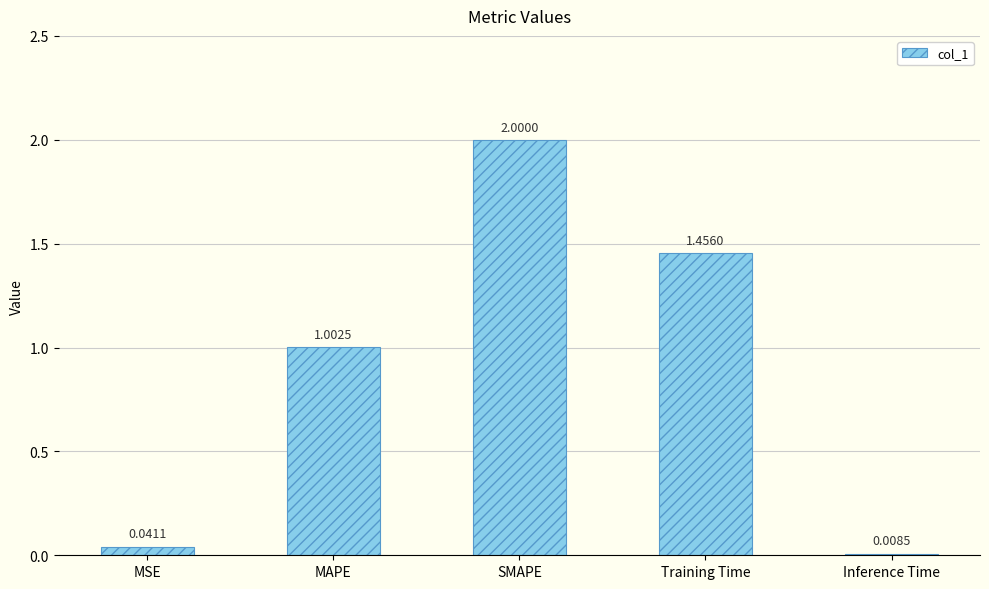

List the labels in order of value, largest first.

SMAPE, Training Time, MAPE, MSE, Inference Time